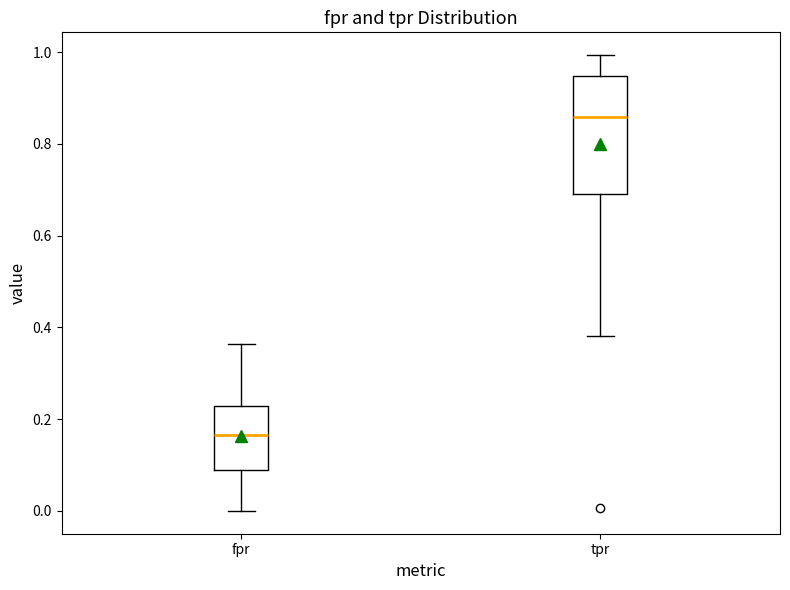

Which box's median line is the lowest?

fpr